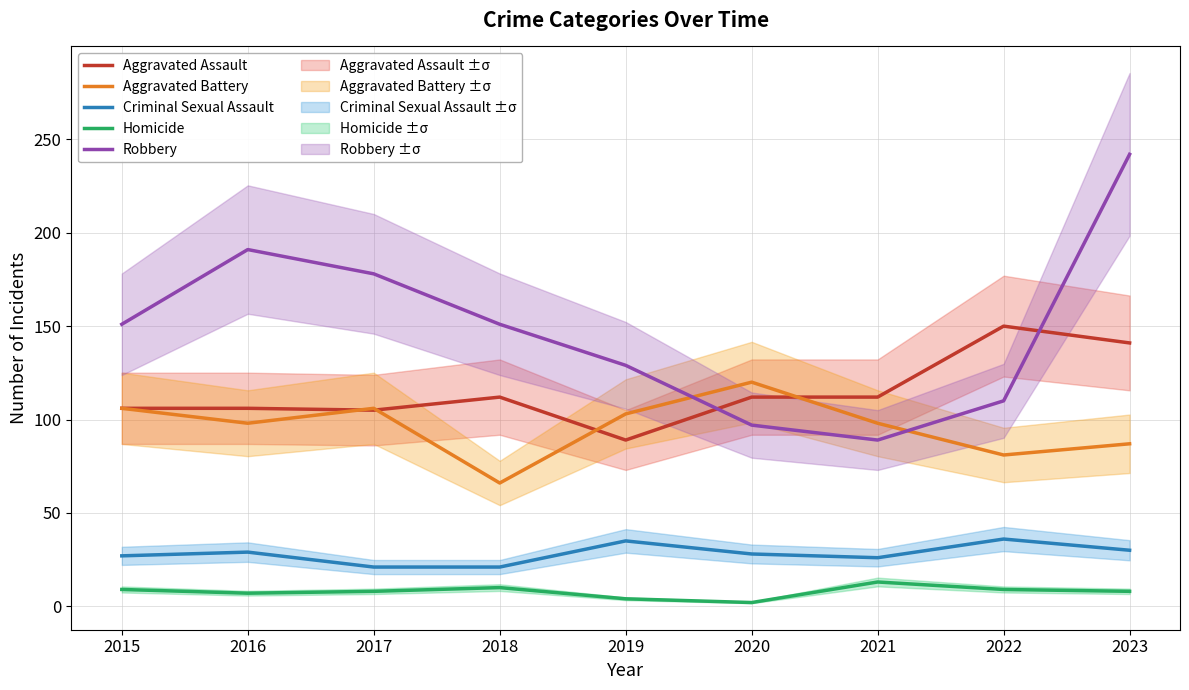

True or false: Criminal Sexual Assault and Aggravated Assault intersect in this chart.

False